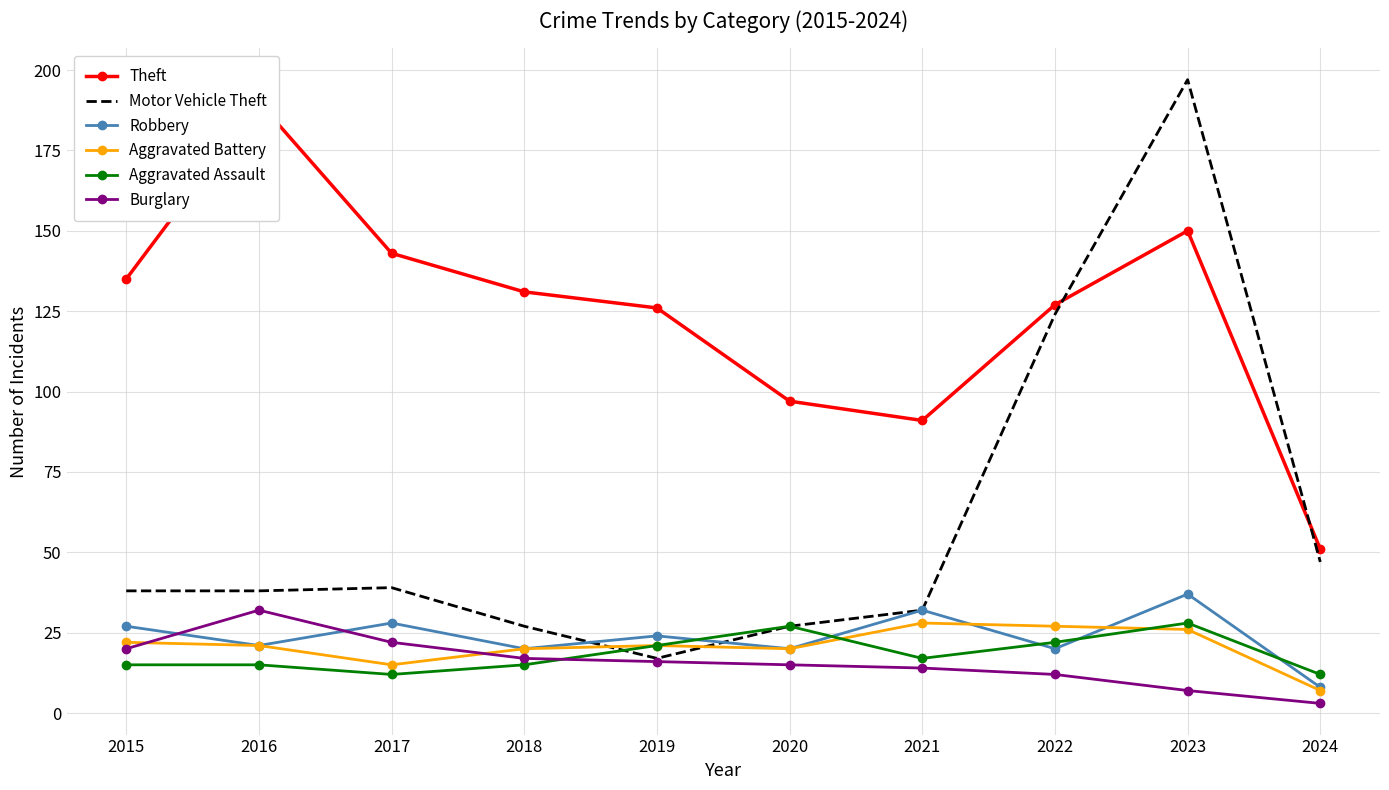

What is the sum of all Aggravated Battery values?

207